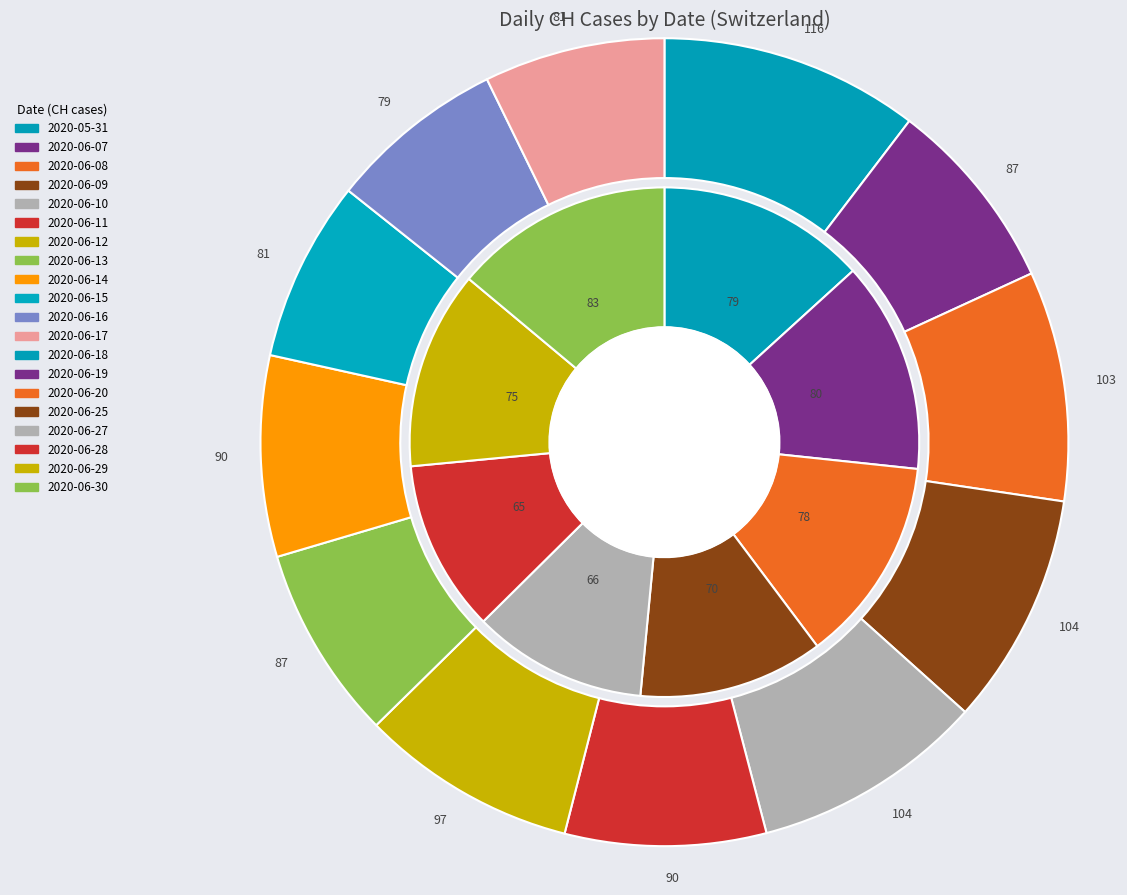

Which has a higher value, 2020-06-18 or 2020-06-10?

2020-06-10